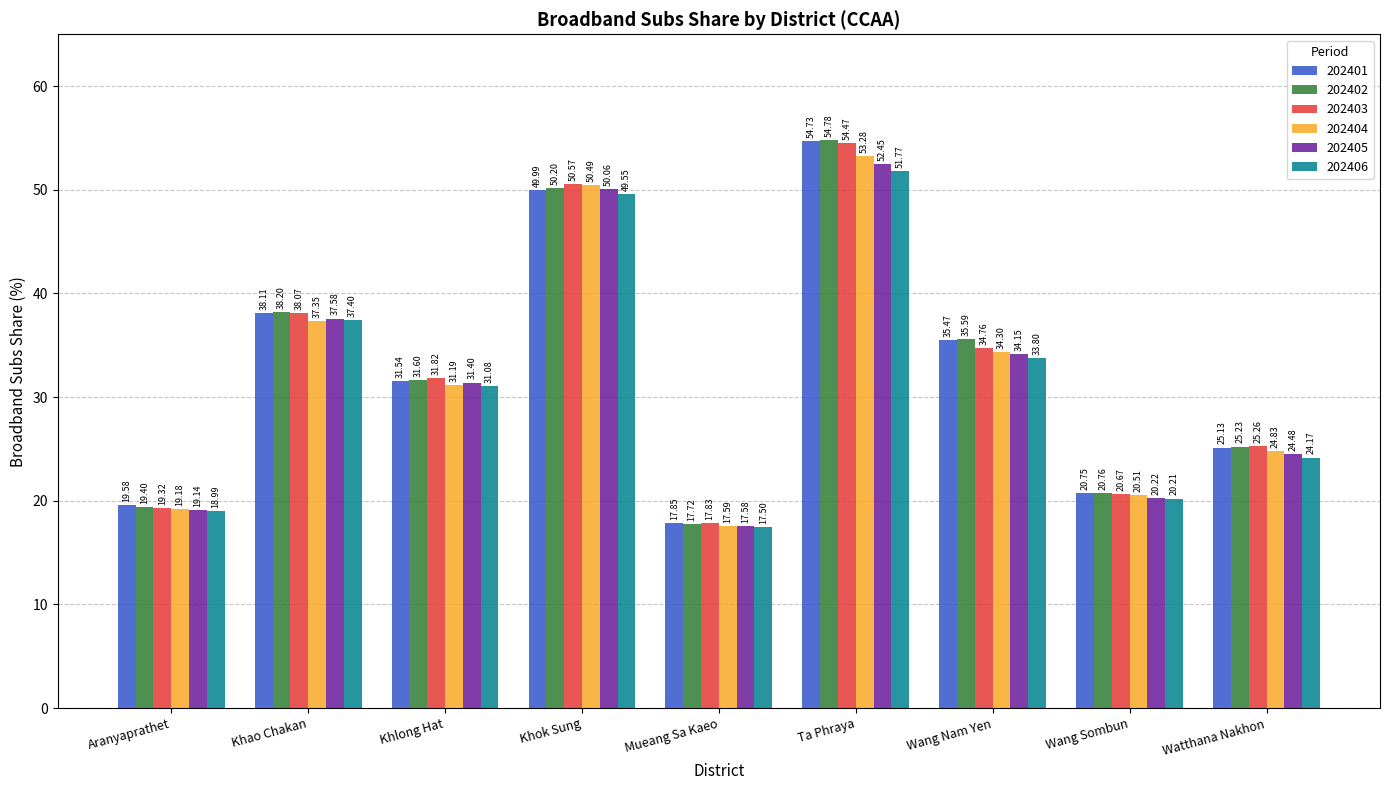

The 202403 series shows 68.5 at Khok Sung. True or false?

False